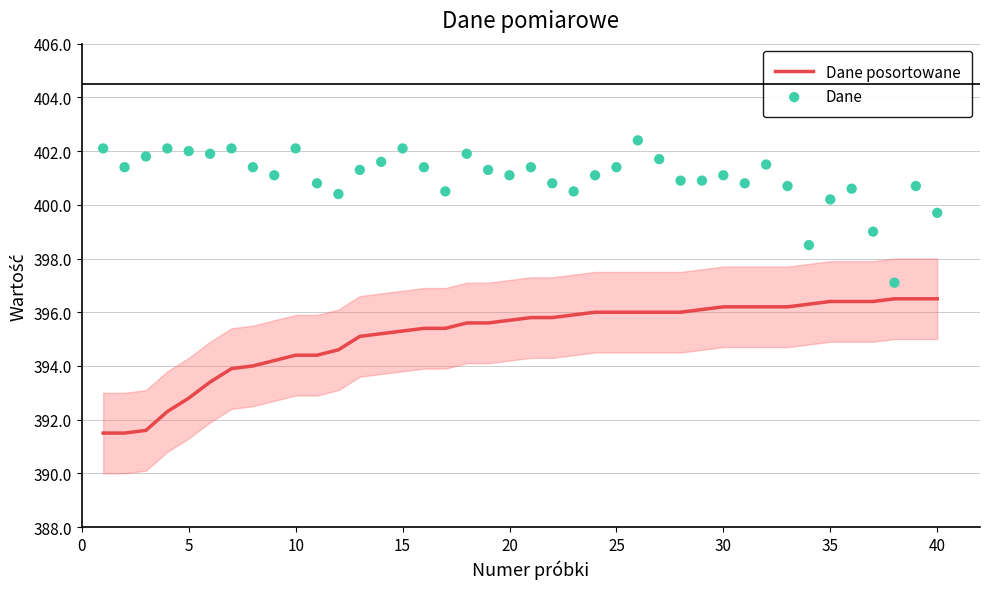

Which series reaches the minimum Y coordinate?

Dane posortowane